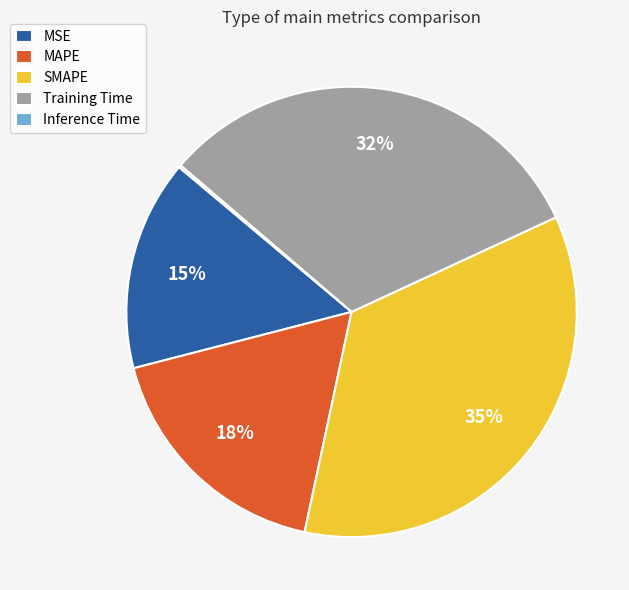

Is there a majority slice in this chart?

No